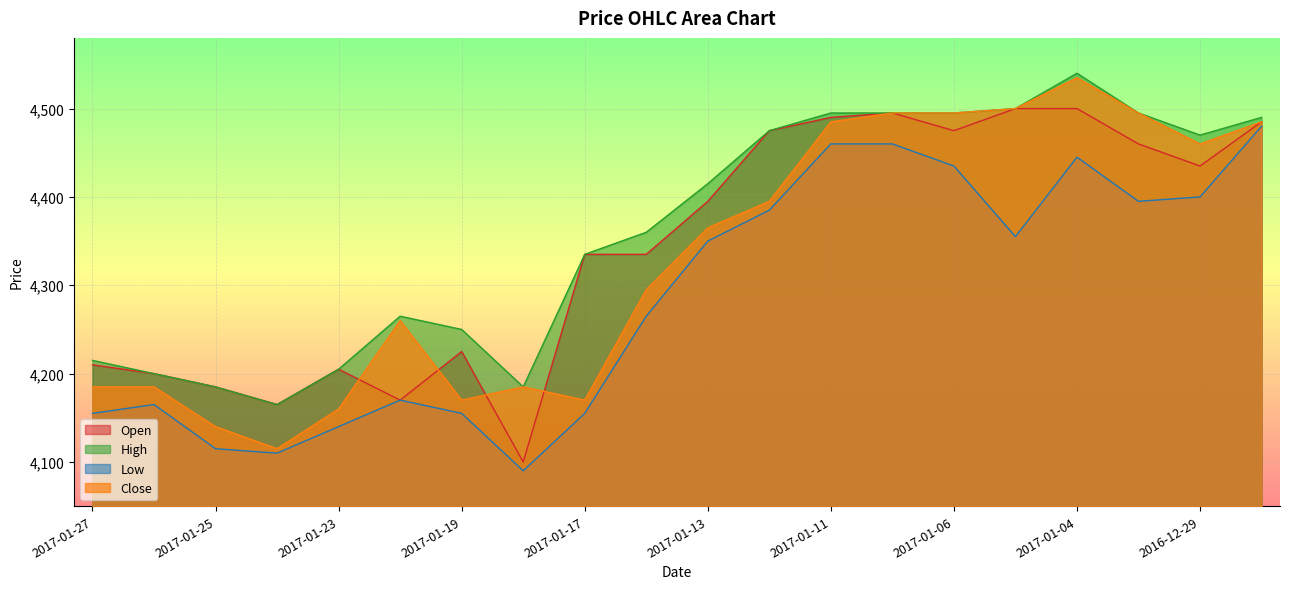

What is the maximum value shown in the chart?

4540